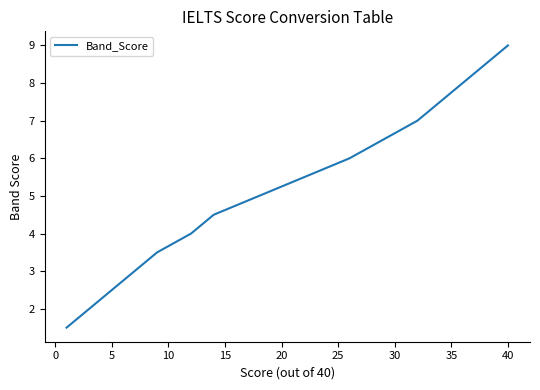

What is the difference between the maximum and minimum values?

7.5